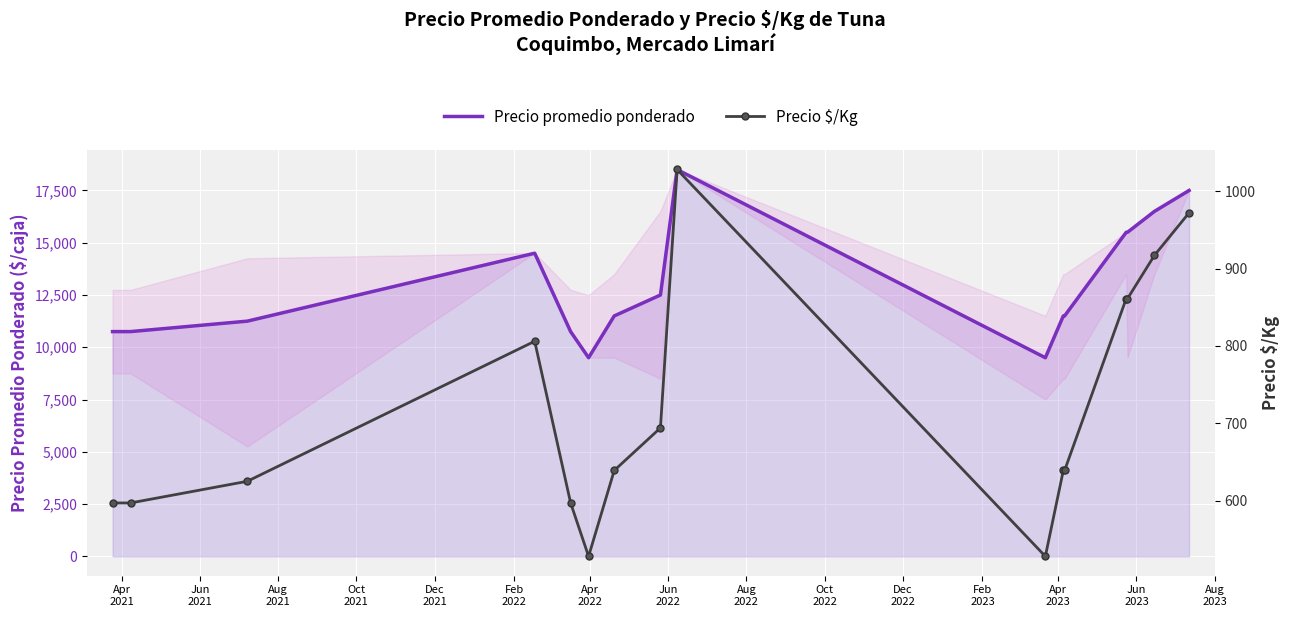

Reading left to right, list all the values displayed in this chart.

Precio promedio ponderado: 10750	10750	11250	14500	10750	9500	11500	12500	18500	9500	11500	11500	15500	15500	16500	17500
Precio $/Kg: 597	597	625	806	597	528	639	694	1028	528	639	639	861	861	917	972